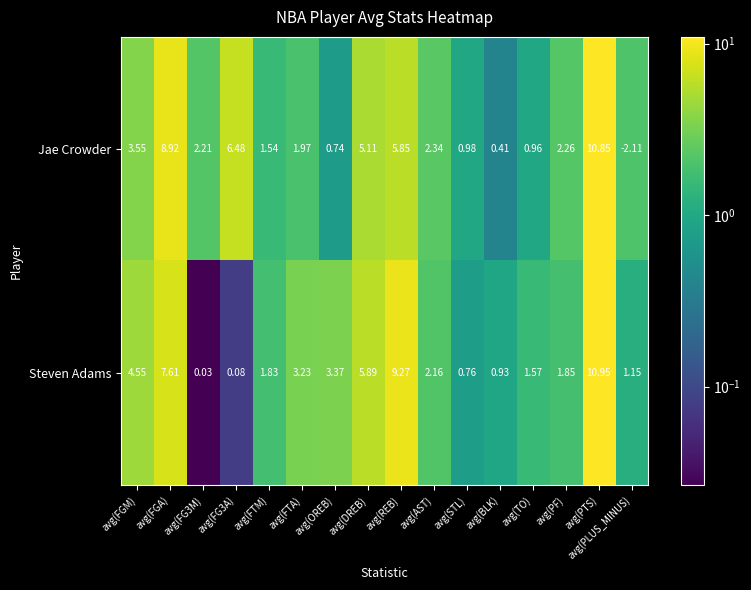

Which series has the largest total across all categories?

Steven Adams